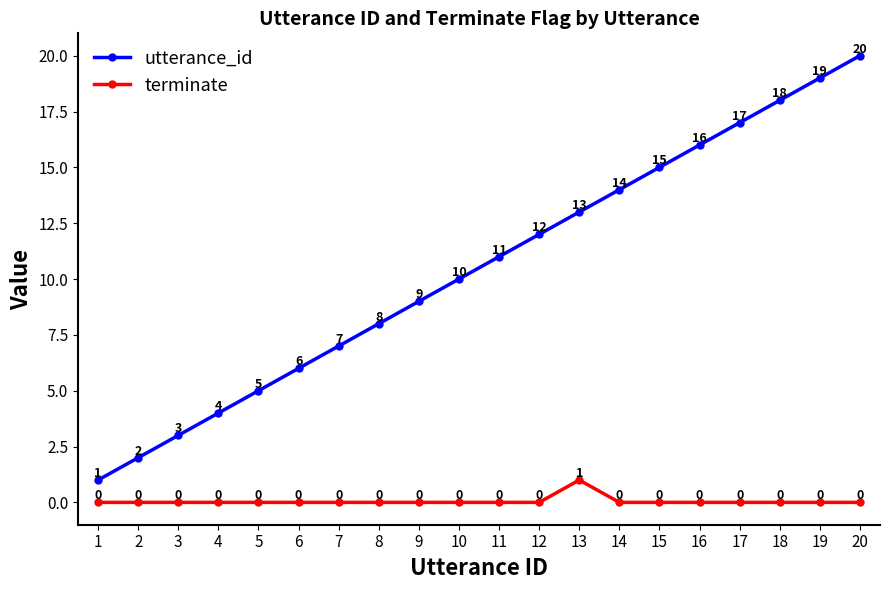

What is the spread (max minus min) of values at 15?

15